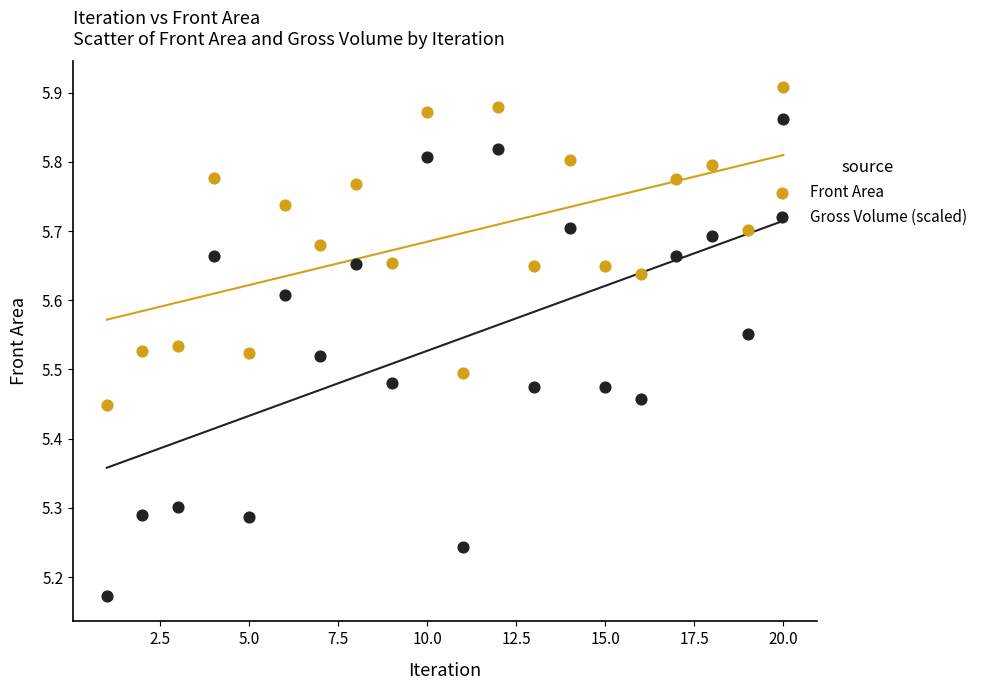

Across all data points, what is the range of X values (max minus min)?

19.0